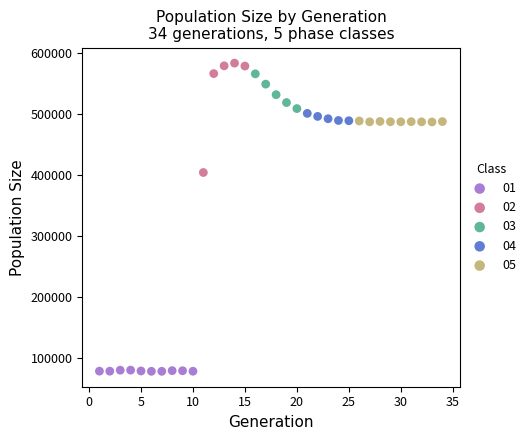

Which series has the widest spread of Y values?

02